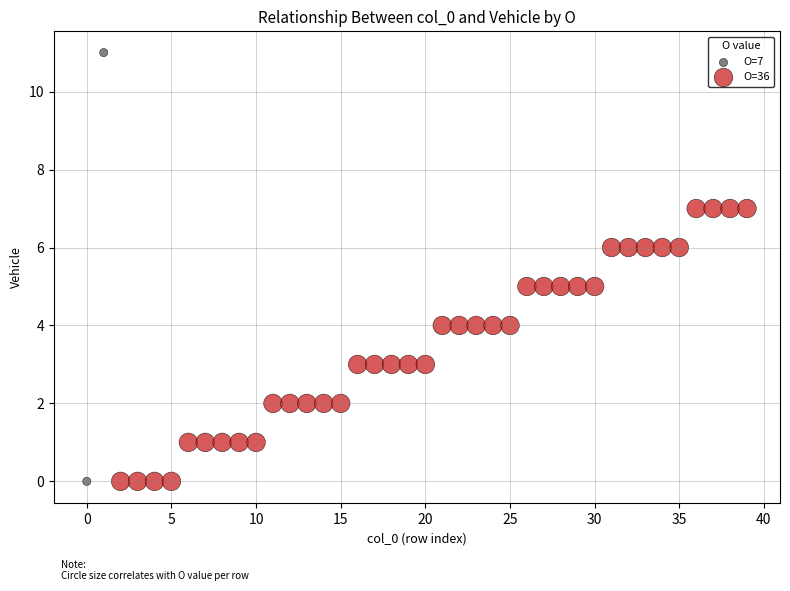

What are all the series names shown in the legend?

O=7, O=36